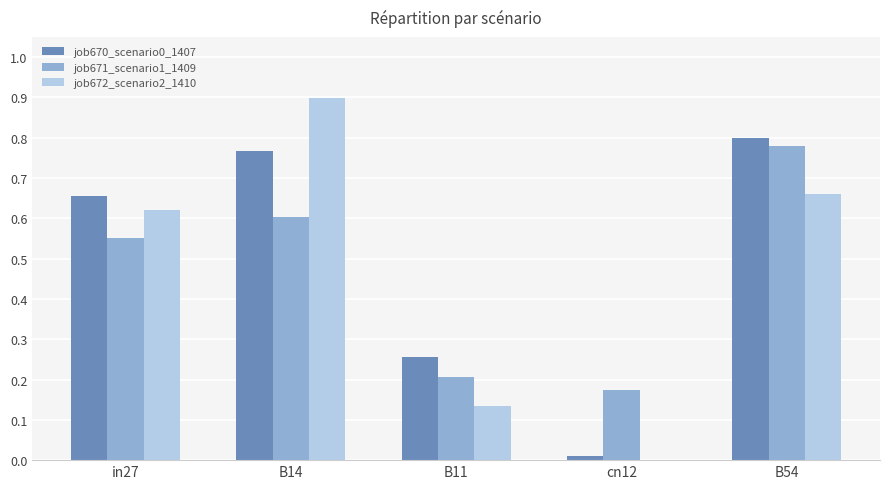

The job670_scenario0_1407 series shows 1.3 at B54. True or false?

False